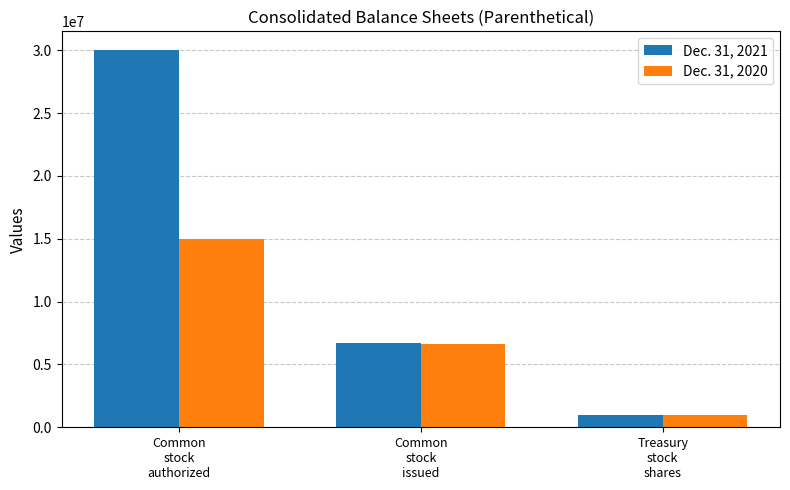

What is the spread (max minus min) of values at Common
stock
authorized?

15000000